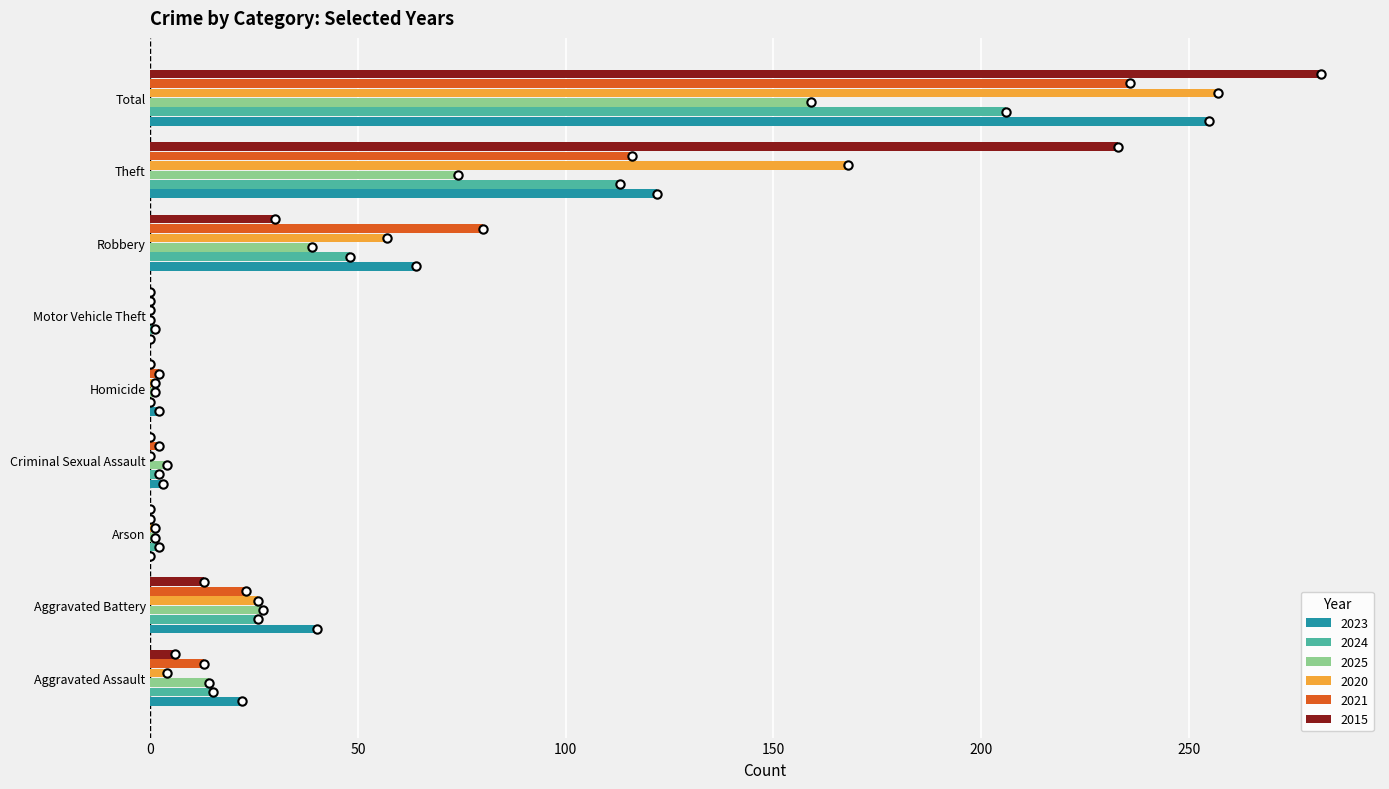

Is the value of 2020 at Homicide greater than the value of 2024 at Aggravated Assault?

No